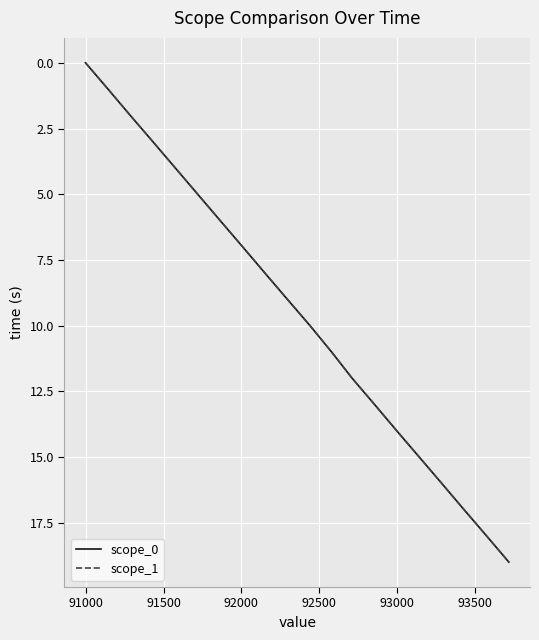

True or false: scope_1 and scope_0 intersect in this chart.

False